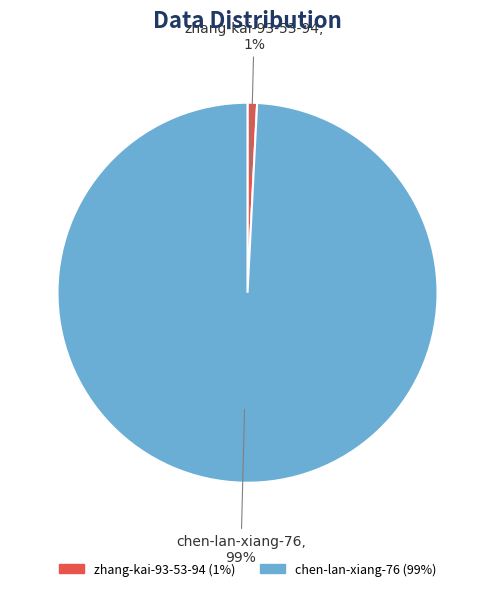

To the nearest percent, what percentage of the pie is chen-lan-xiang-76?

99%